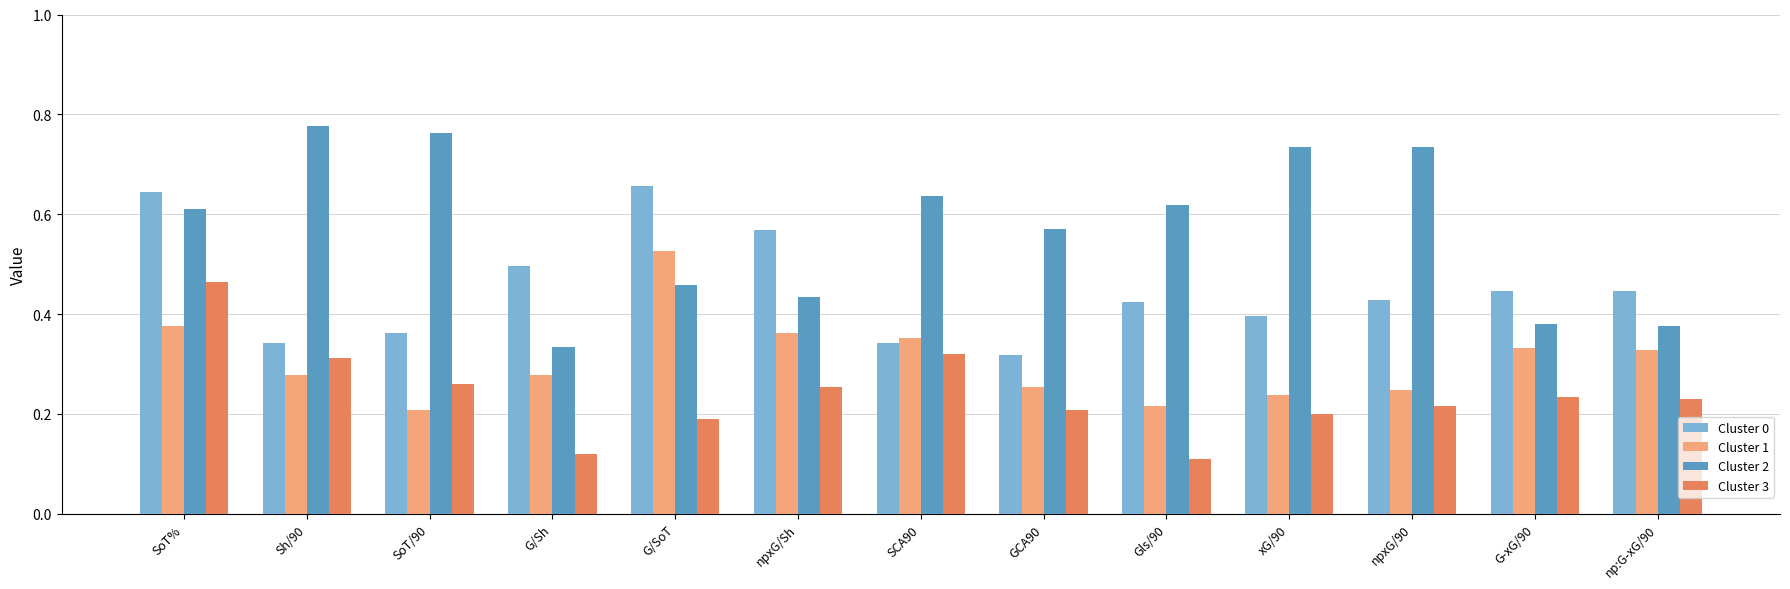

Is the value of Cluster 0 at npxG/90 greater than the value of Cluster 1 at G/SoT?

No